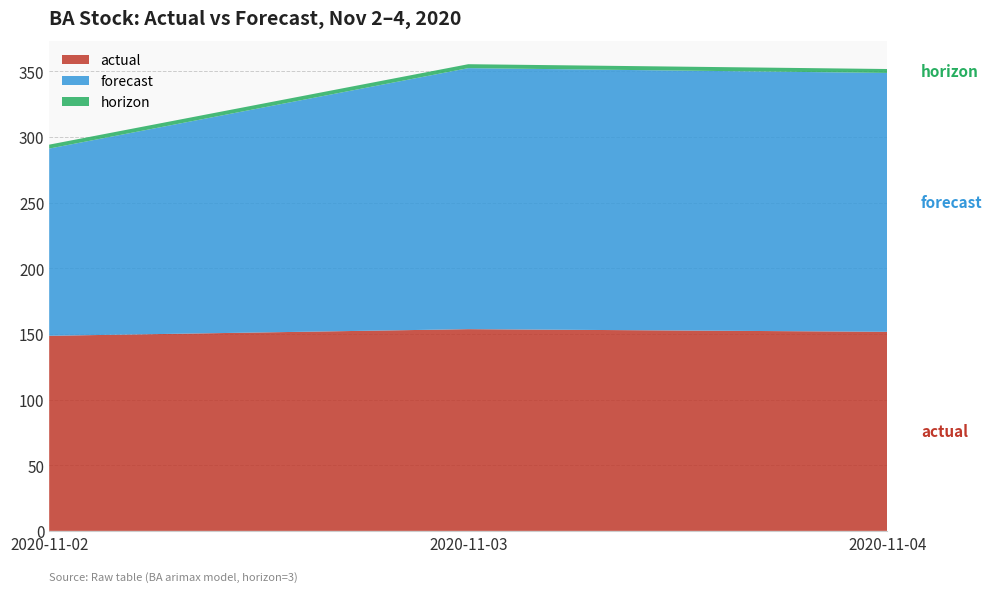

Reading left to right, extract all data points from this chart.

actual: 148.6	153.6	151.6
forecast: 142.6	198.8	197.2
horizon: 3.0	3.0	3.0